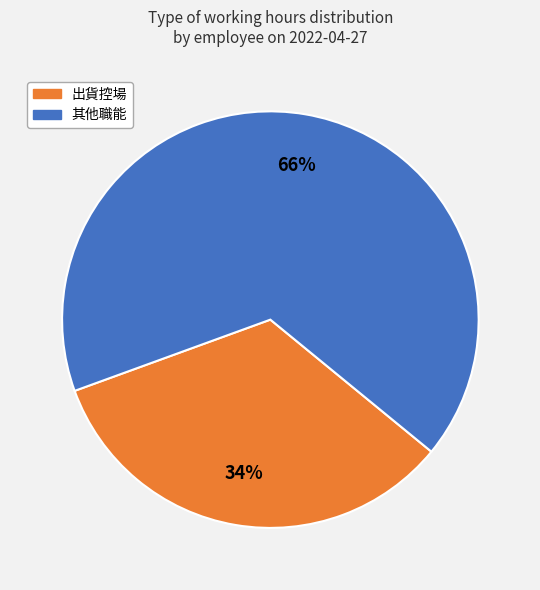

How many slices are in this pie chart?

2